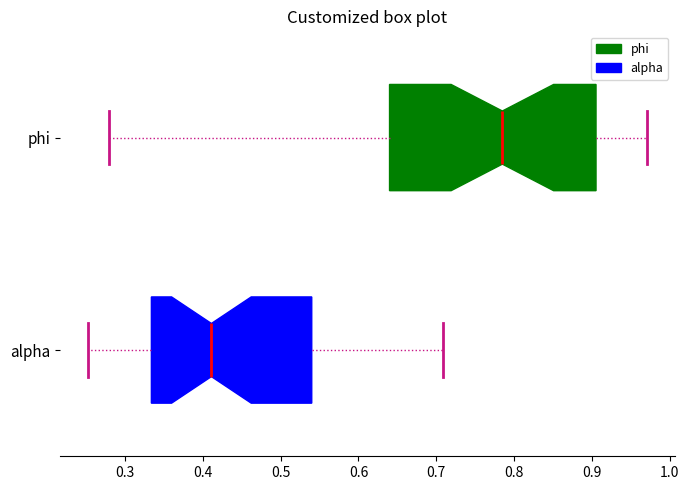

Where does the right whisker of the box for phi end on the x-axis? The values are not printed on the chart, so give them approximately, as read against the axis.

0.97